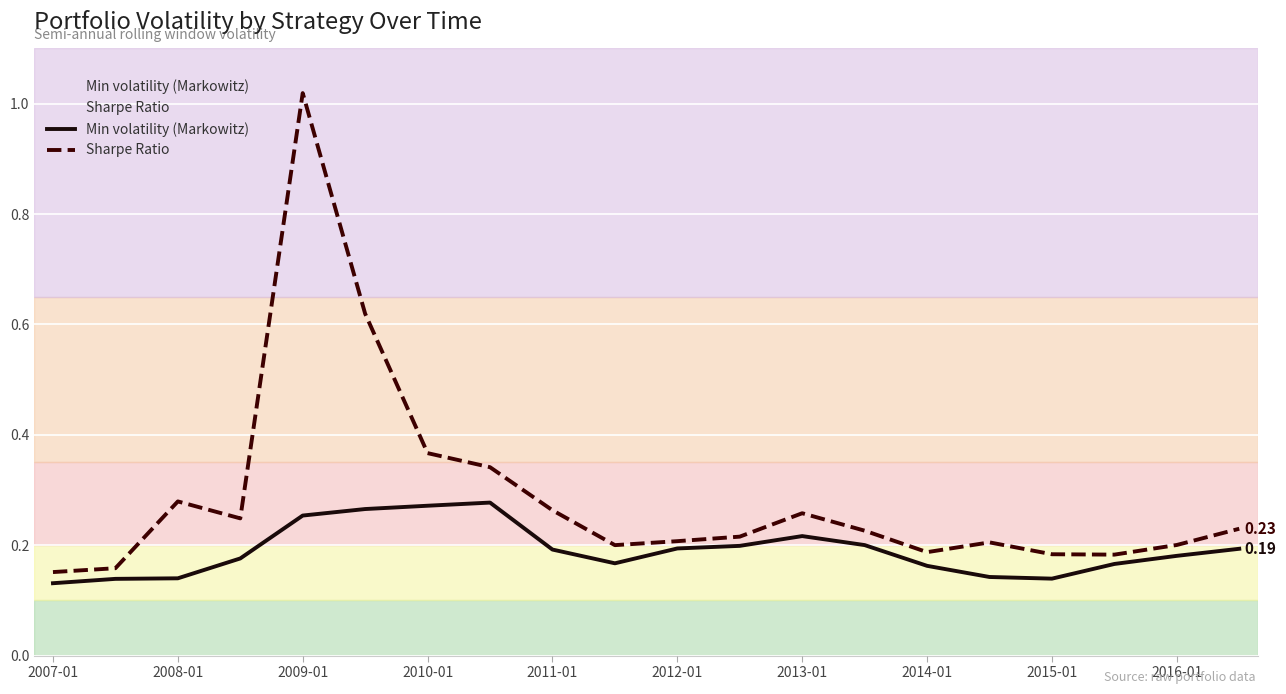

True or false: Sharpe Ratio has a value of 0.2 at 2016-01.

True